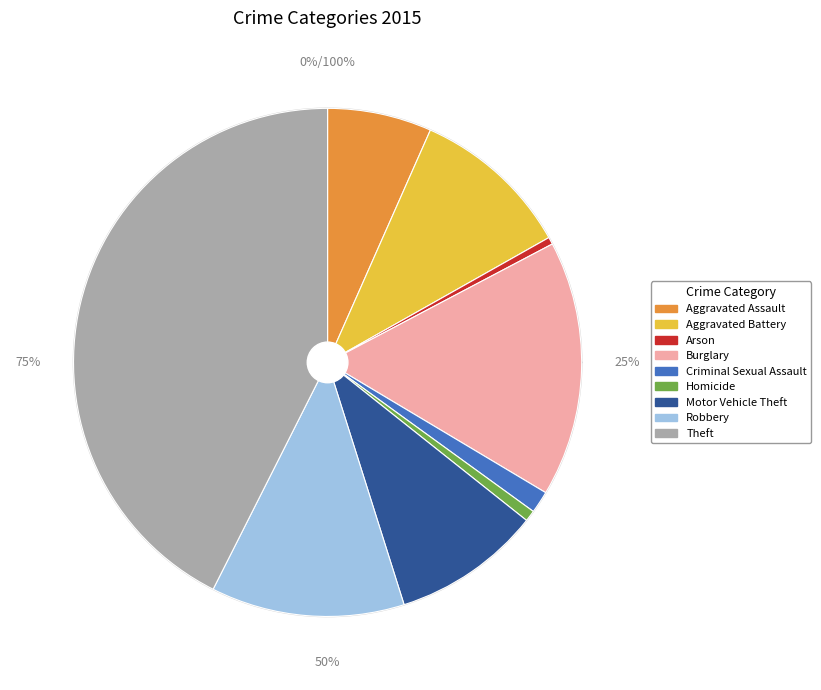

What portion of the pie excludes Aggravated Battery?

89.8%